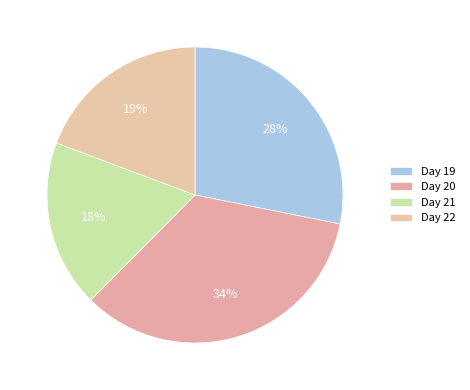

Does any single category account for the majority?

No